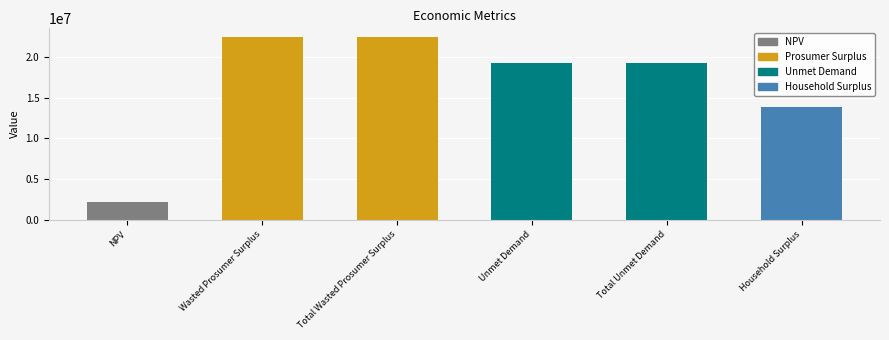

Does the chart contain any negative values?

No